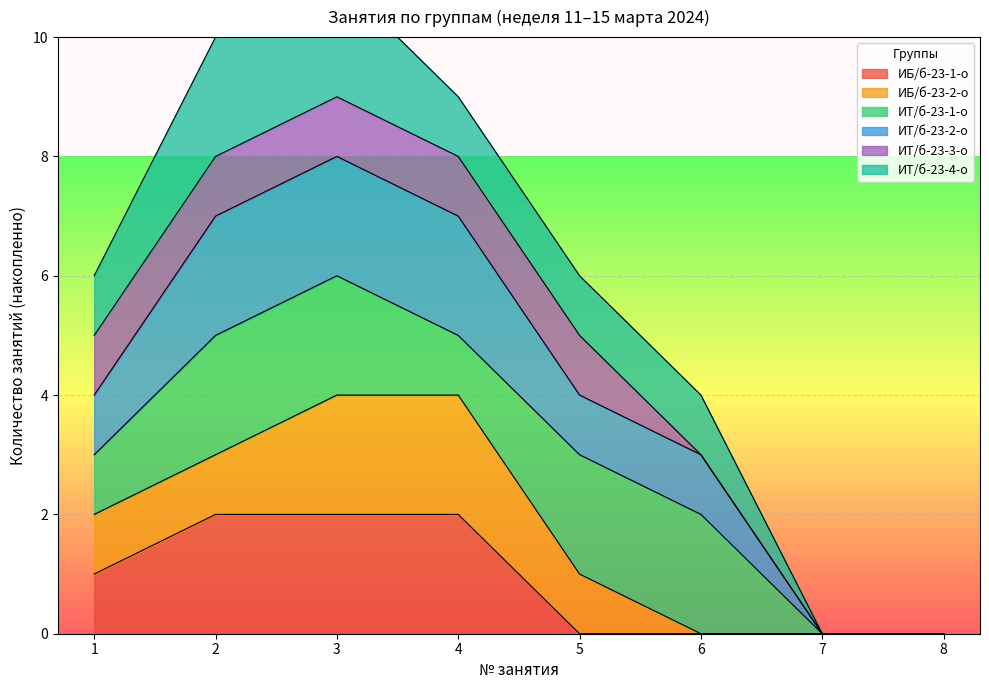

Is it true that ИБ/б-23-2-о equals 2 at 20:40?

False